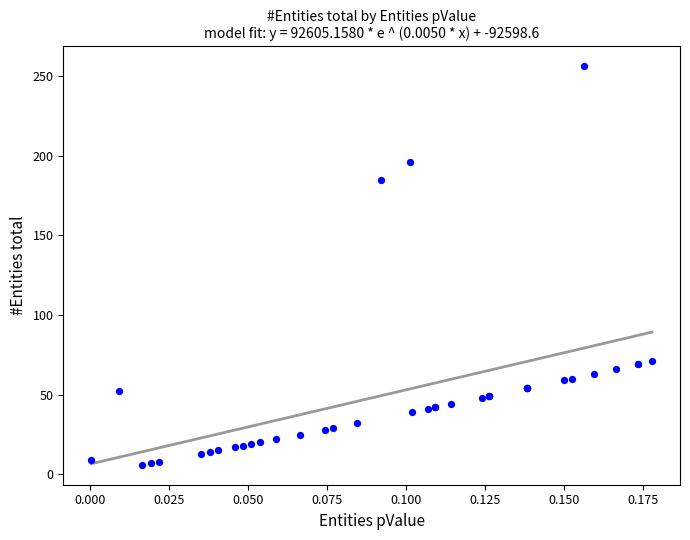

What Y value in the scatter plot is closest to 131?

185